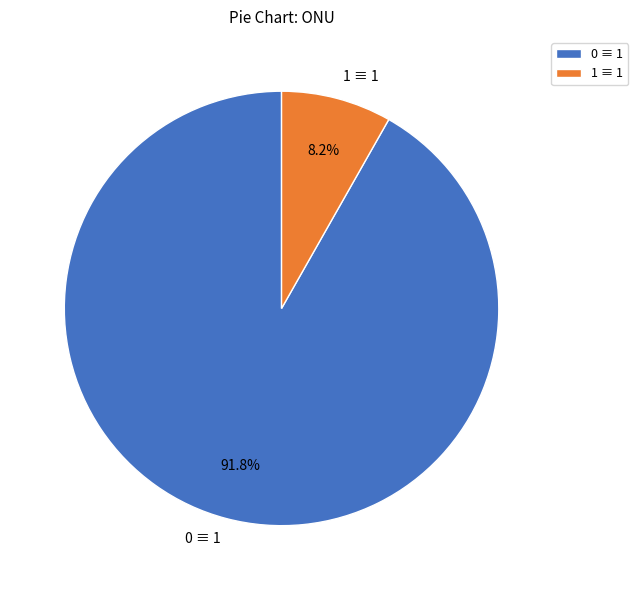

Is there a majority slice in this chart?

Yes